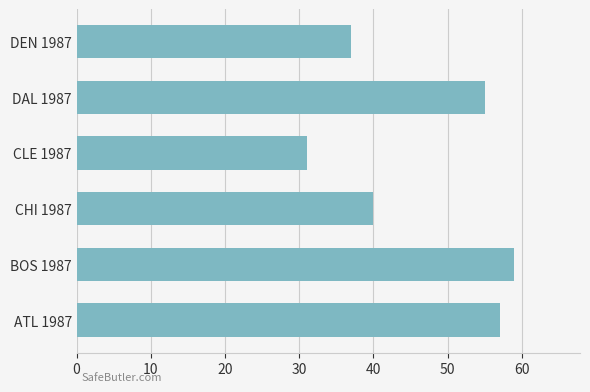

What is the sum of all values?

279